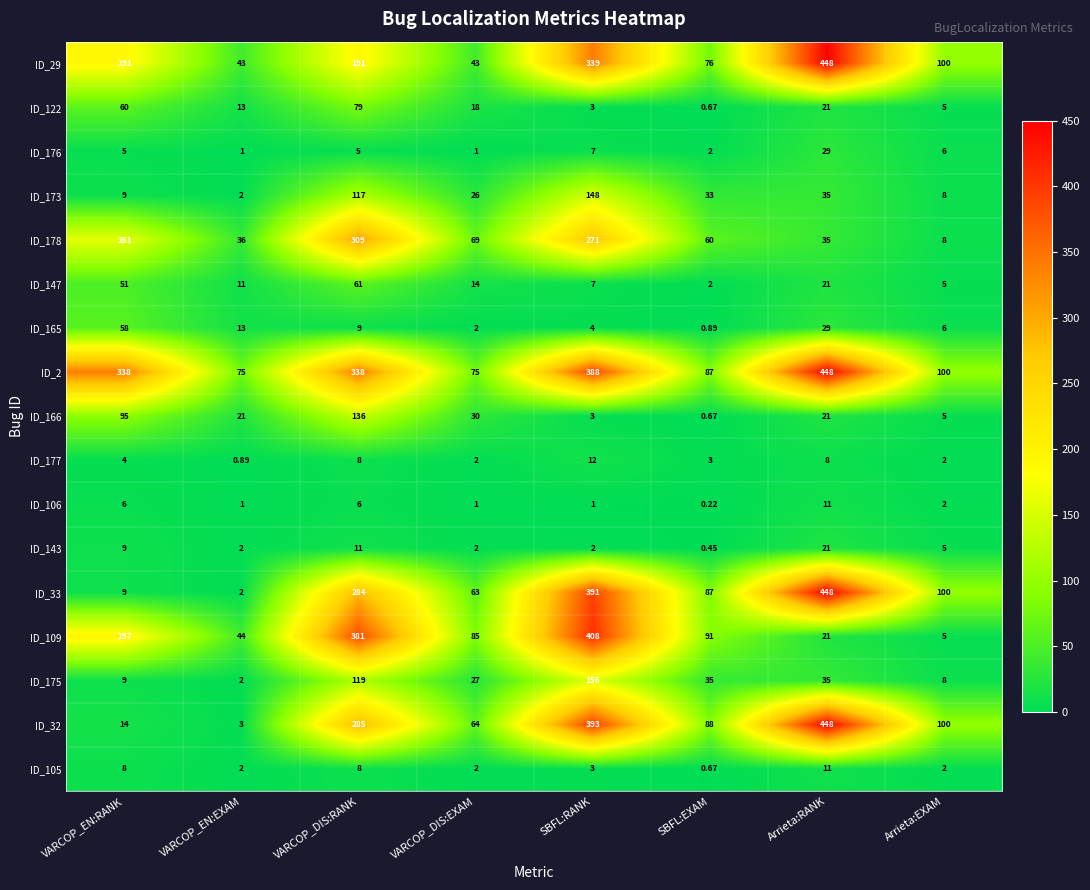

Where is ID_105 nearest to the value 5?

SBFL:RANK